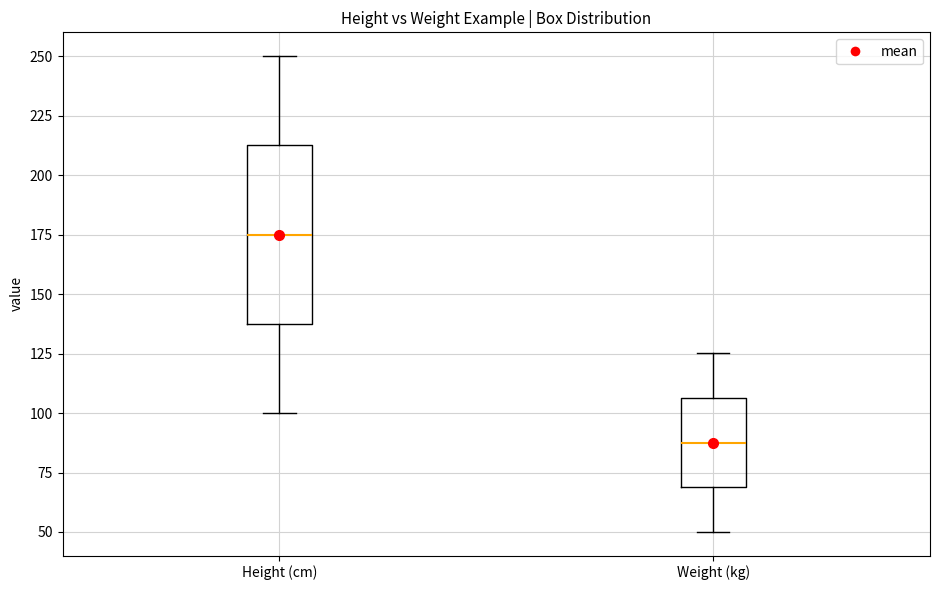

Where does the upper whisker of the box for Weight (kg) end on the y-axis? The values are not printed on the chart, so give them approximately, as read against the axis.

125